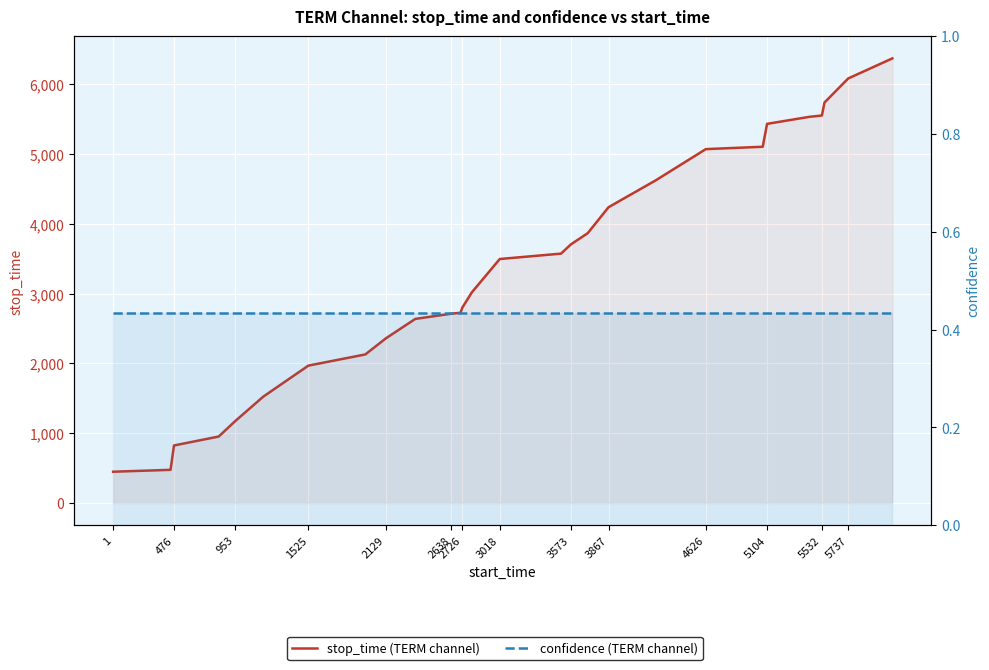

True or false: confidence (TERM channel) and stop_time (TERM channel) intersect in this chart.

False